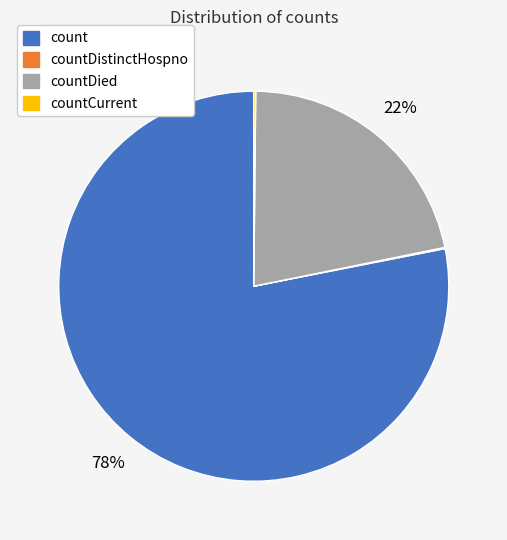

Is it true that countDied is 31% of the pie?

False